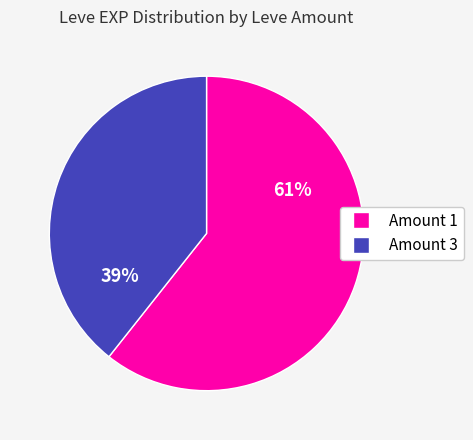

Which has a higher value, 61% or 39%?

61%